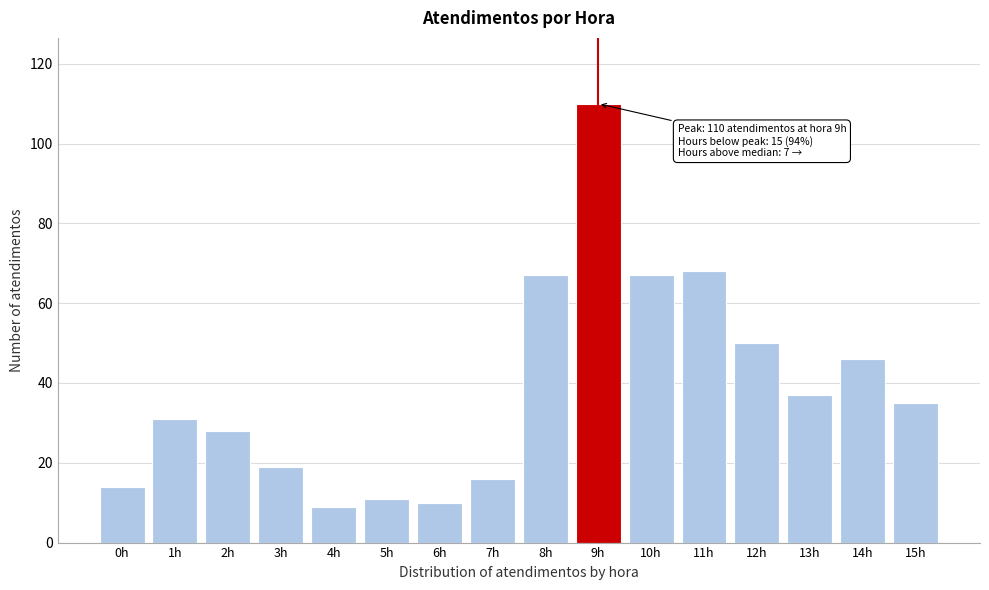

Reading right to left, what are all the values shown in this chart?

35	46	37	50	68	67	110	67	16	10	11	9	19	28	31	14